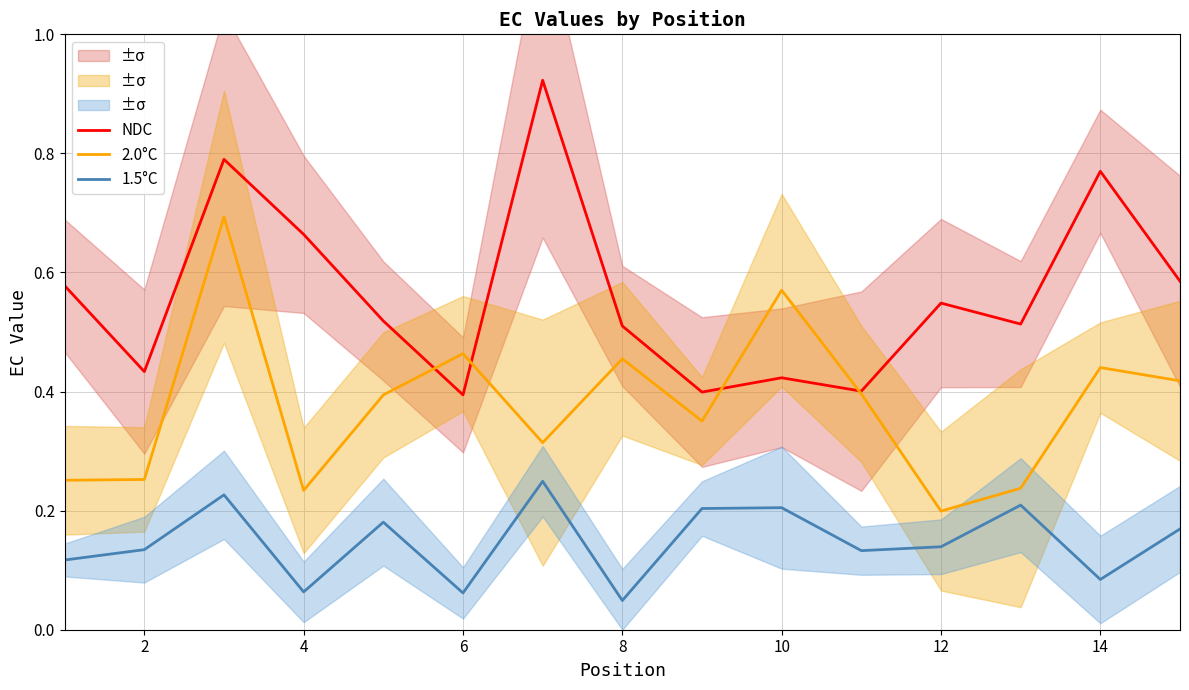

The 2.0°C series shows 0.1 at 4. True or false?

False